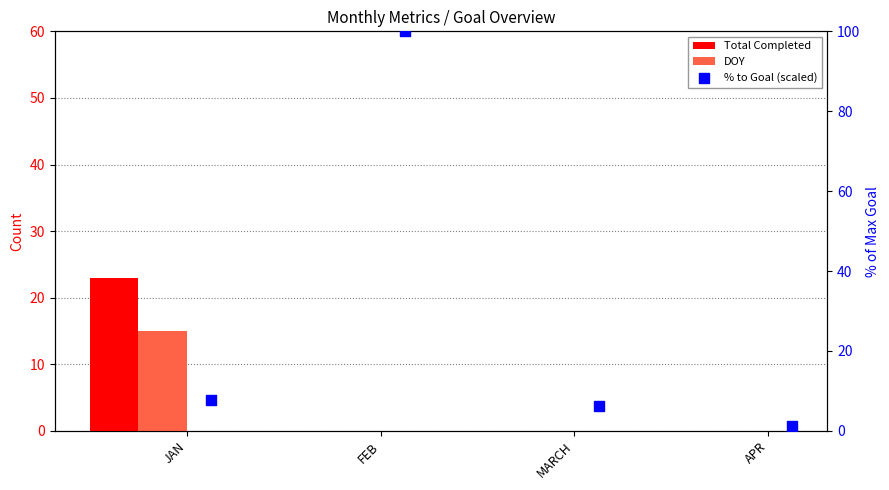

At which category is the sum across all series the highest?

FEB